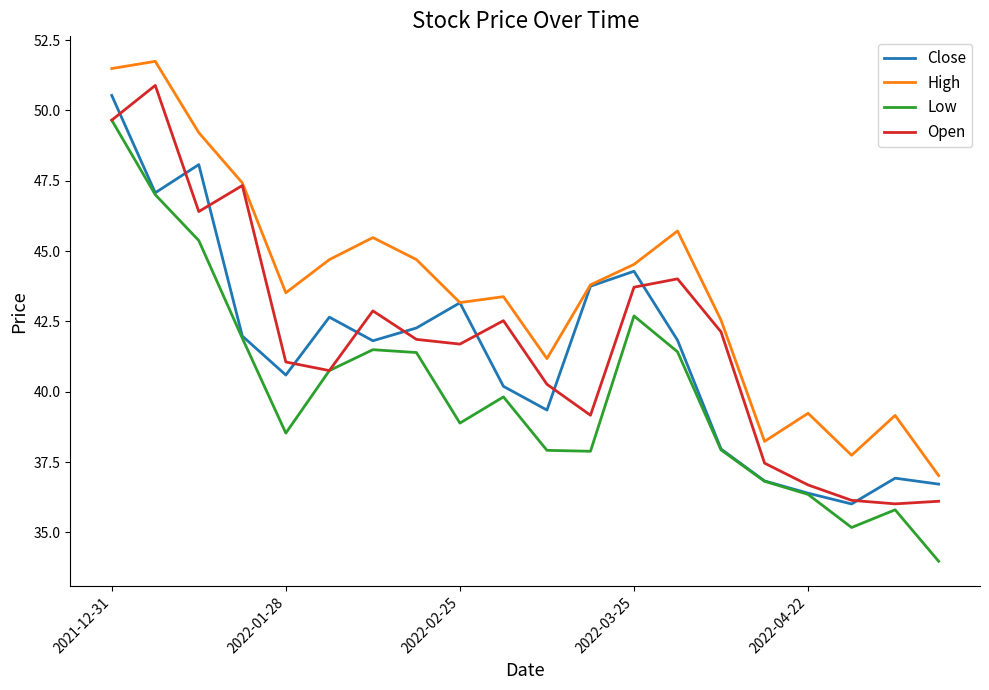

Which series has the largest total across all categories?

High